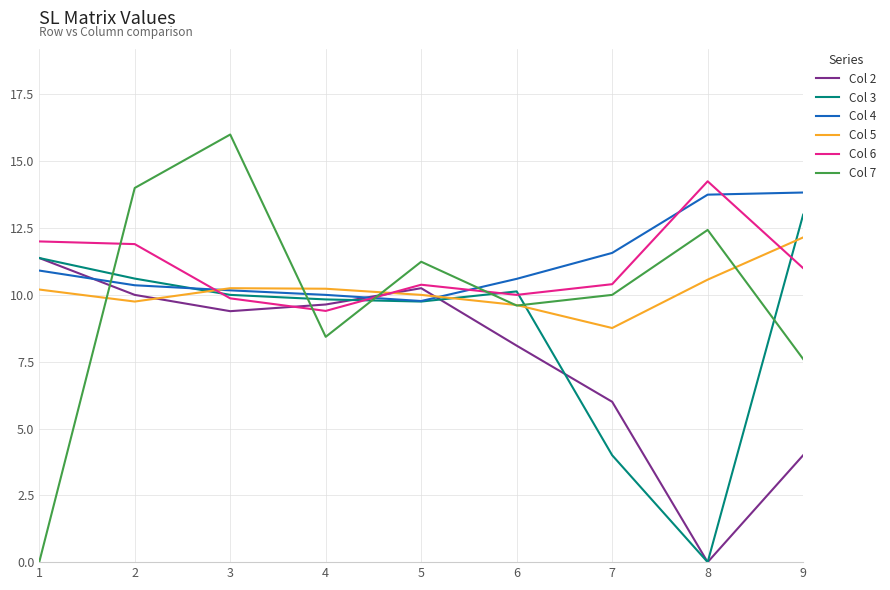

Does the chart display data point markers on the line(s)?

No